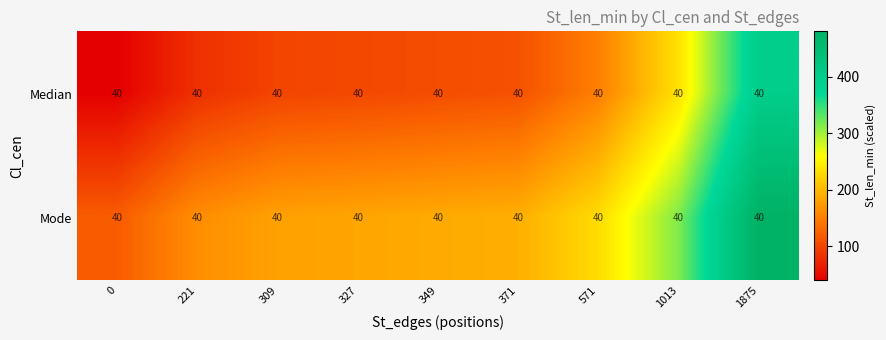

Between 221 and 327, which is larger?

327